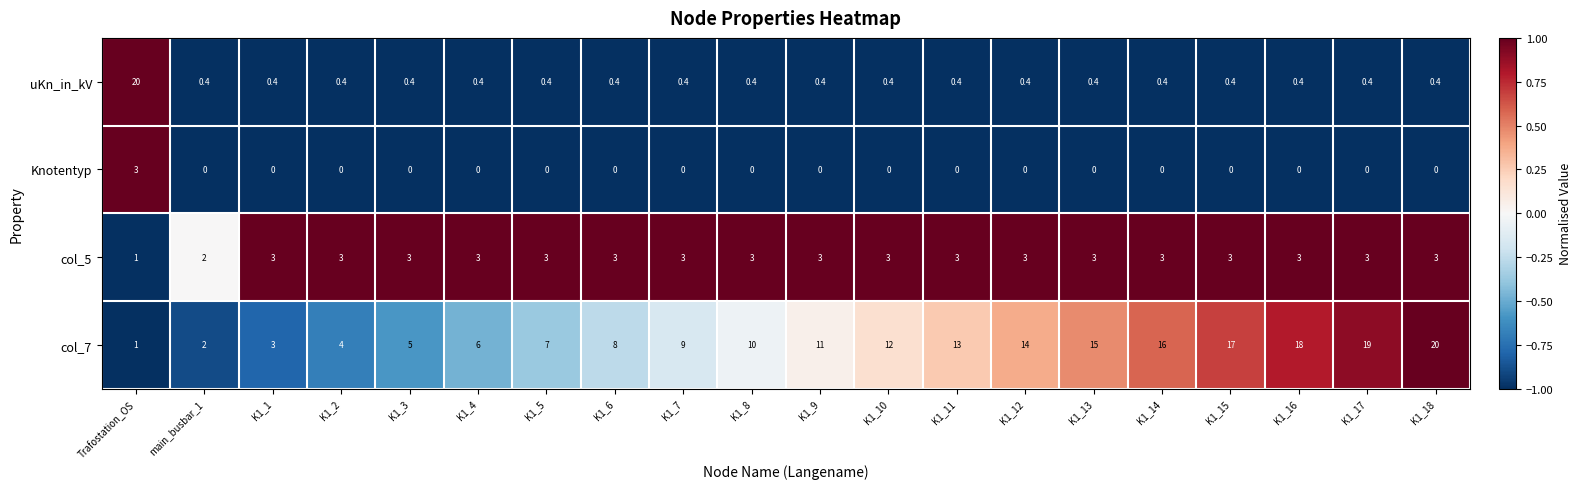

How many distinct data groups are displayed?

4